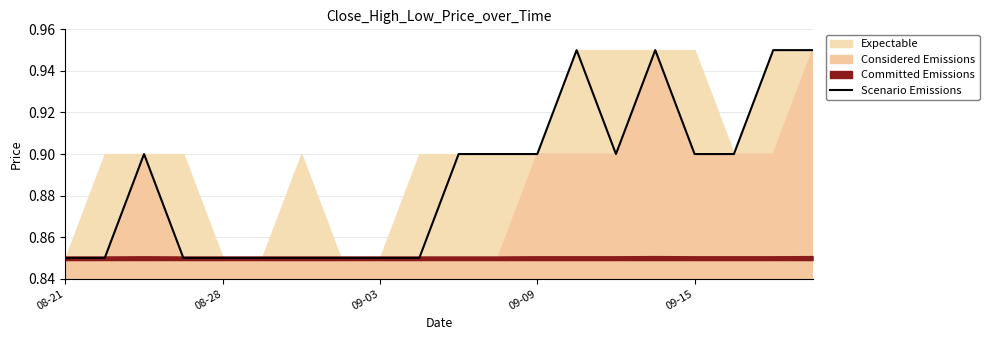

True or false: the data shows 0.3 at 6.

False